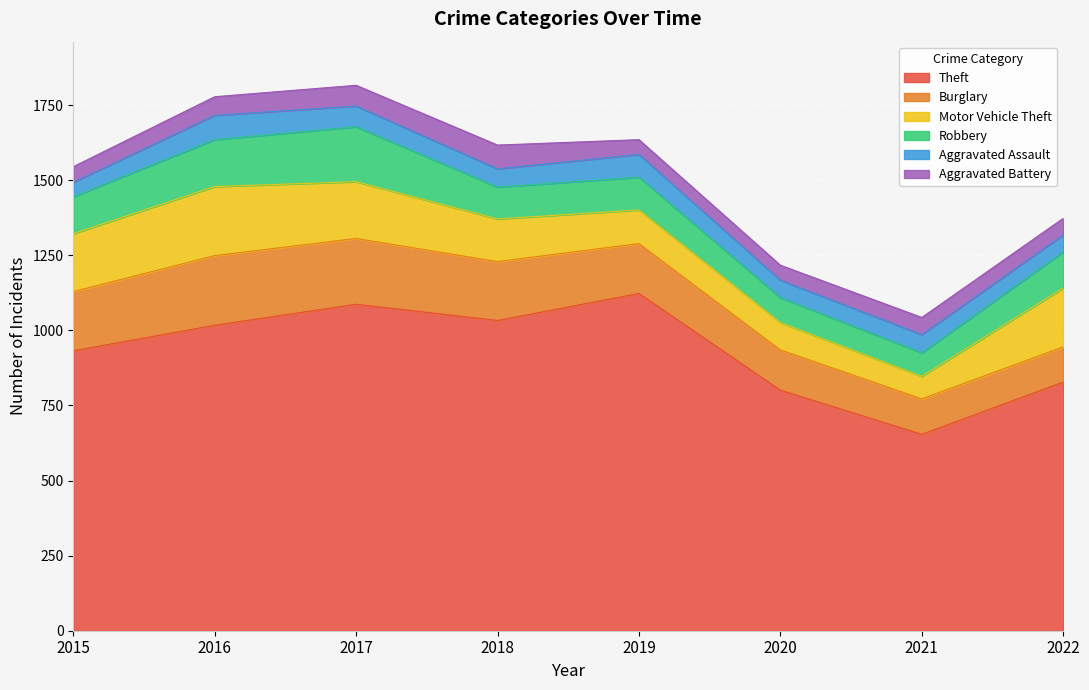

What is the difference between the highest and lowest values at 2022?

773